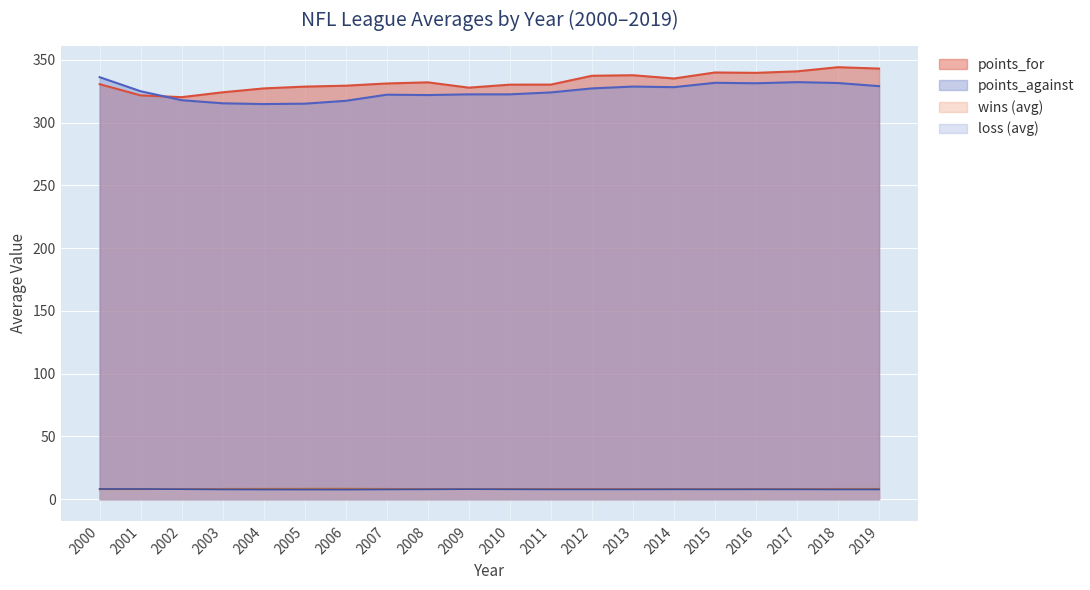

What is the difference between the second highest and second lowest values in the loss series?

0.5